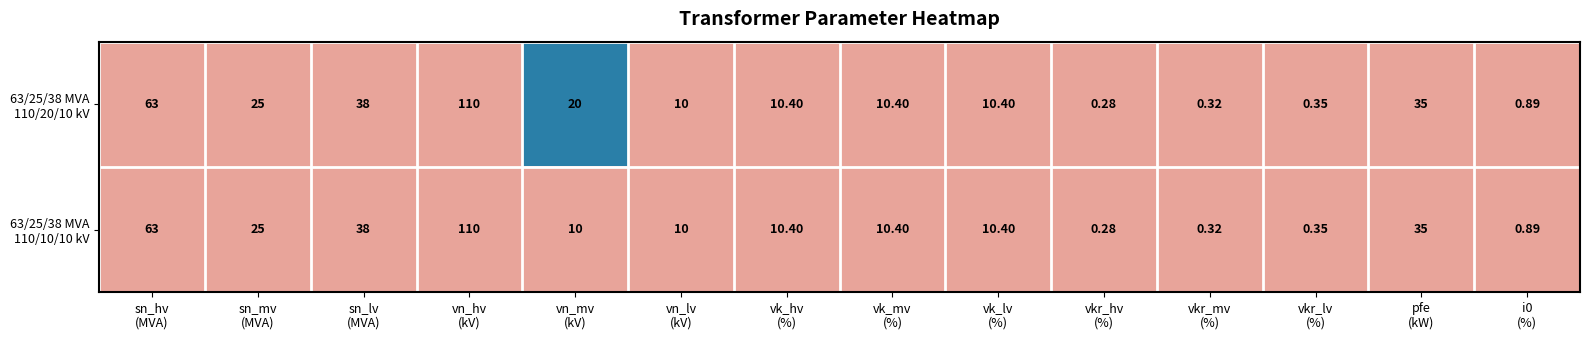

At how many categories does at least one series exceed 0?

14